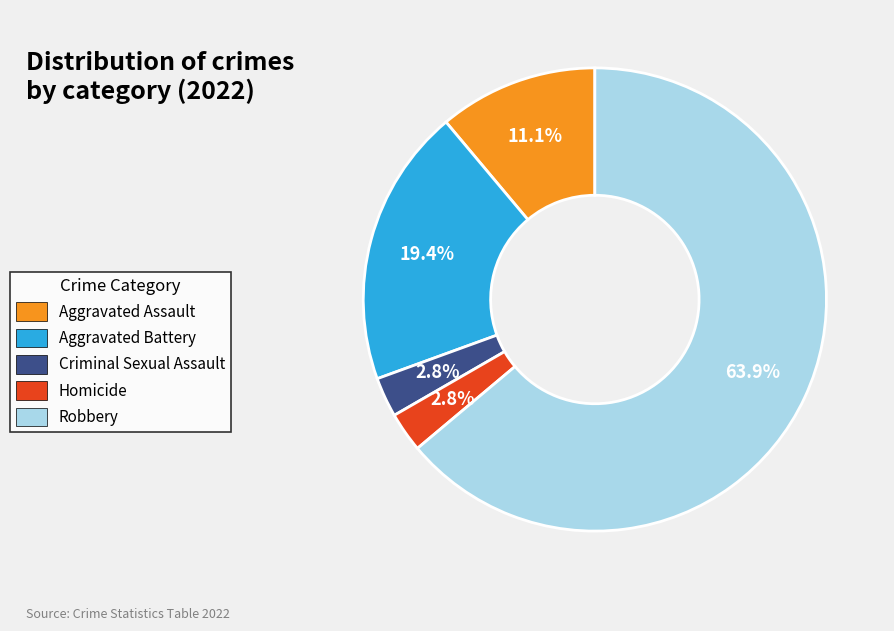

To the nearest percent, what is the average slice percentage?

20%